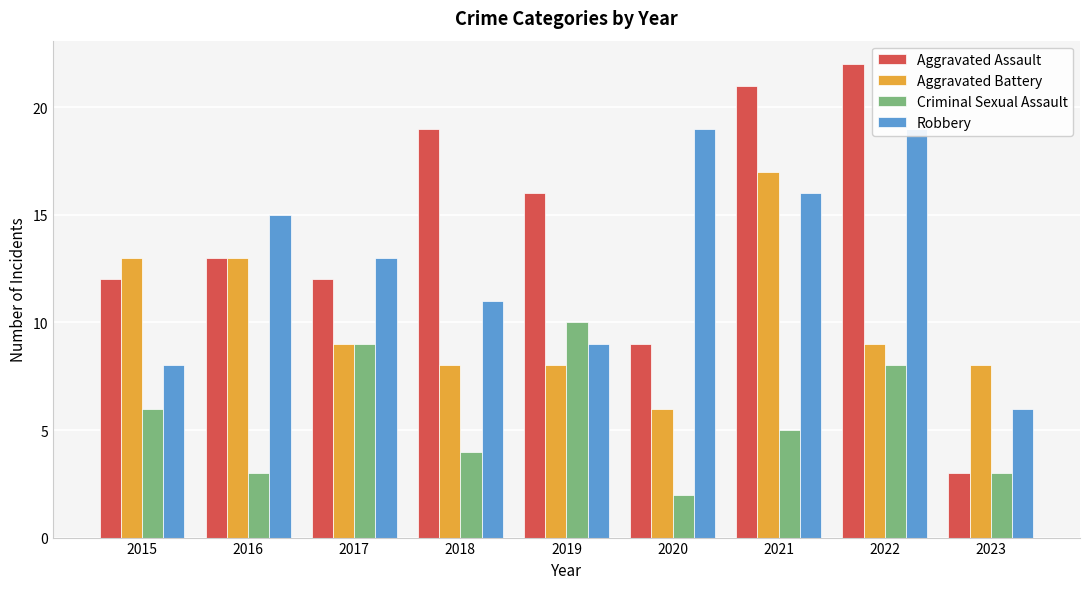

Where does the Criminal Sexual Assault series first go above 5?

2015